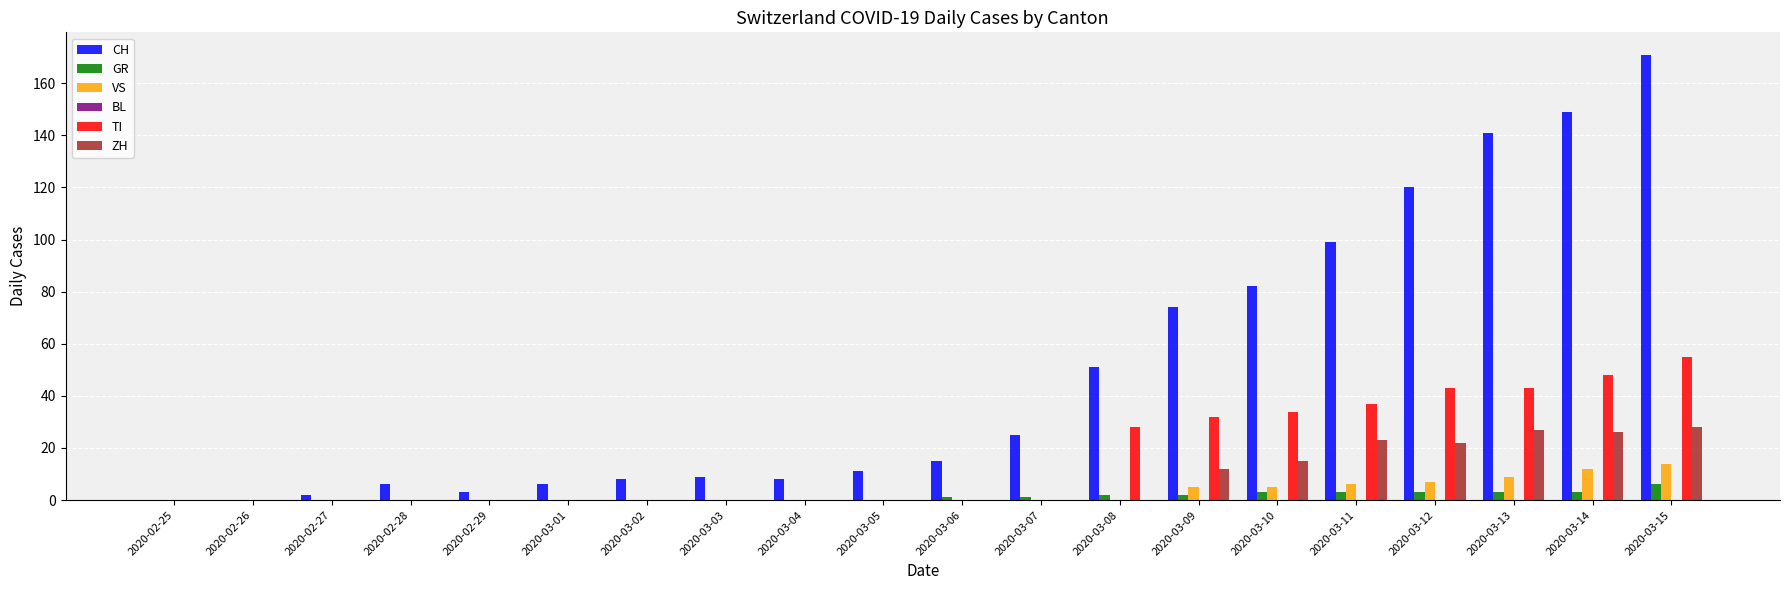

At which category is the sum across all series the highest?

2020-03-15